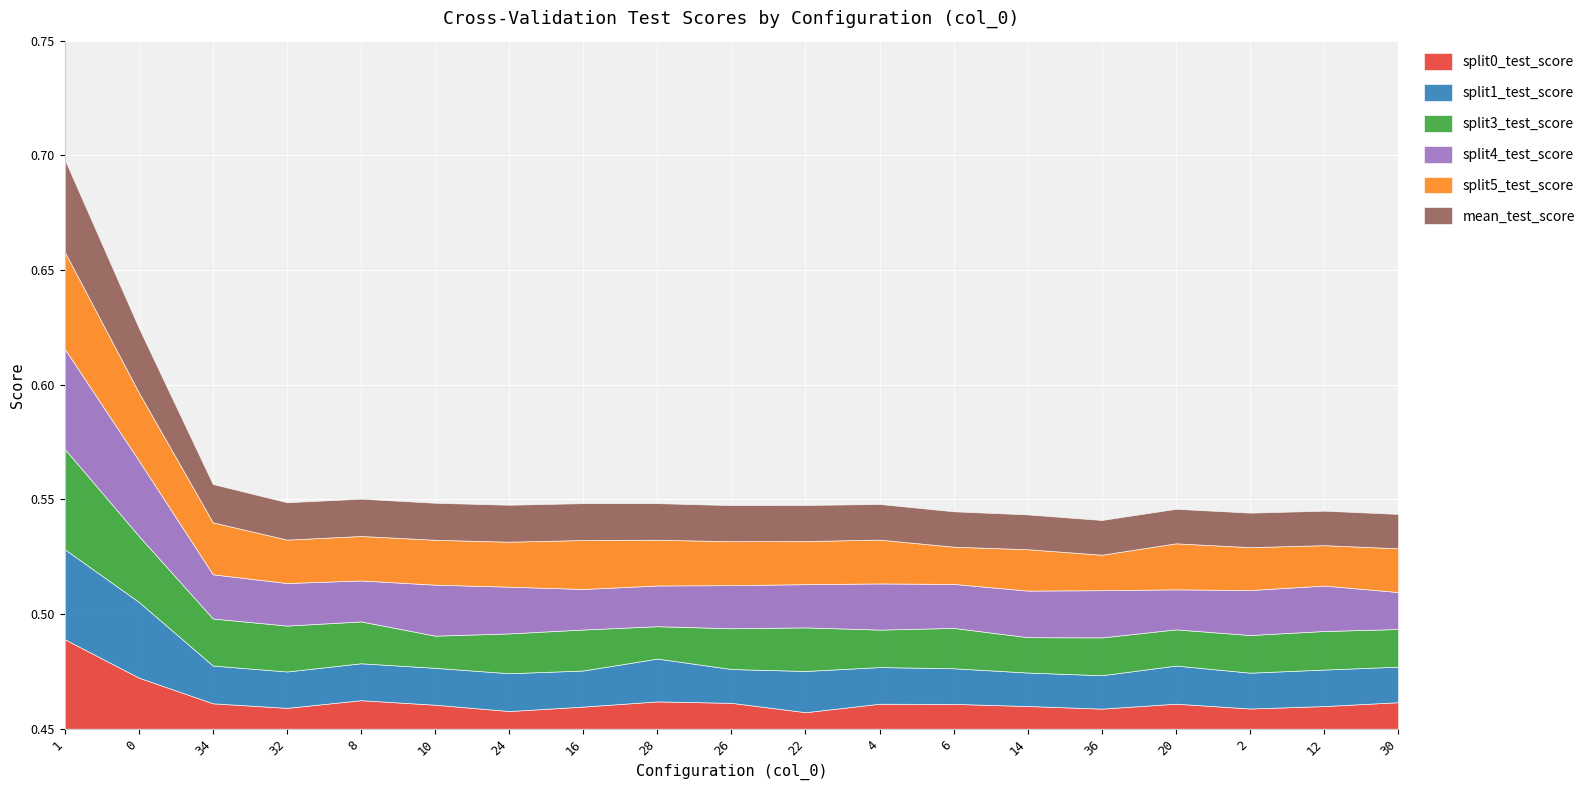

Which has a higher value, 12 or 2?

12